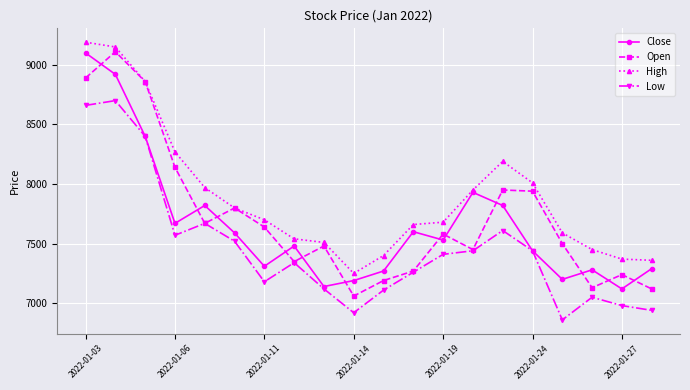

Which series has the widest spread of values?

Open